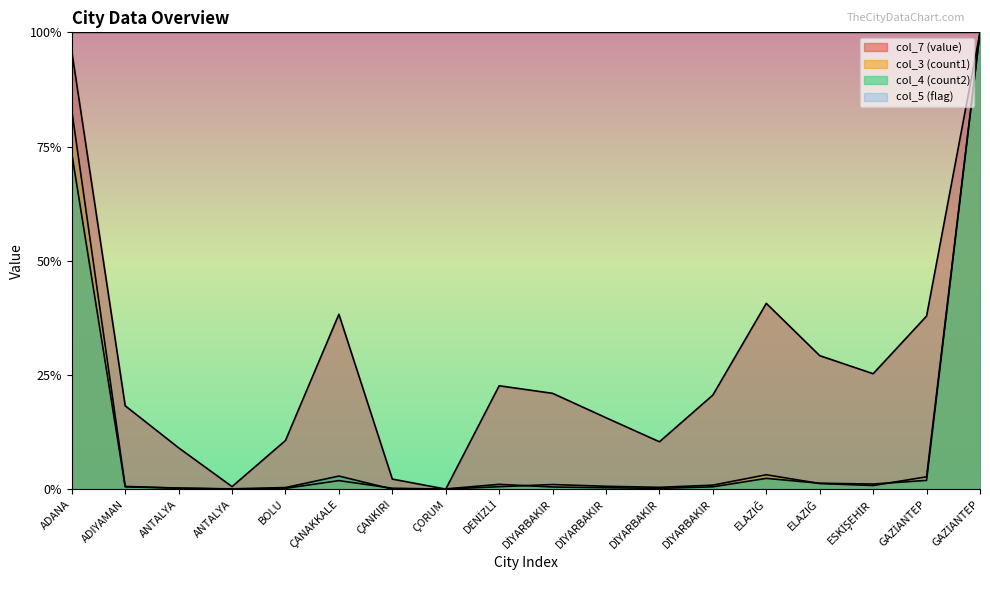

What are all the series names shown in the legend?

col_7 (value), col_3 (count1), col_4 (count2), col_5 (flag)